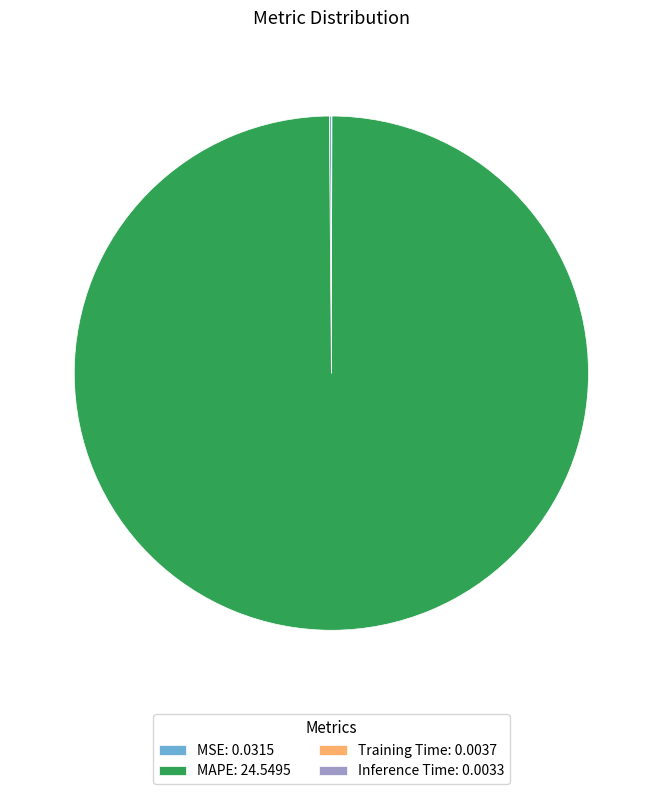

True or false: MAPE: 24.5495 accounts for 100% of the total.

True